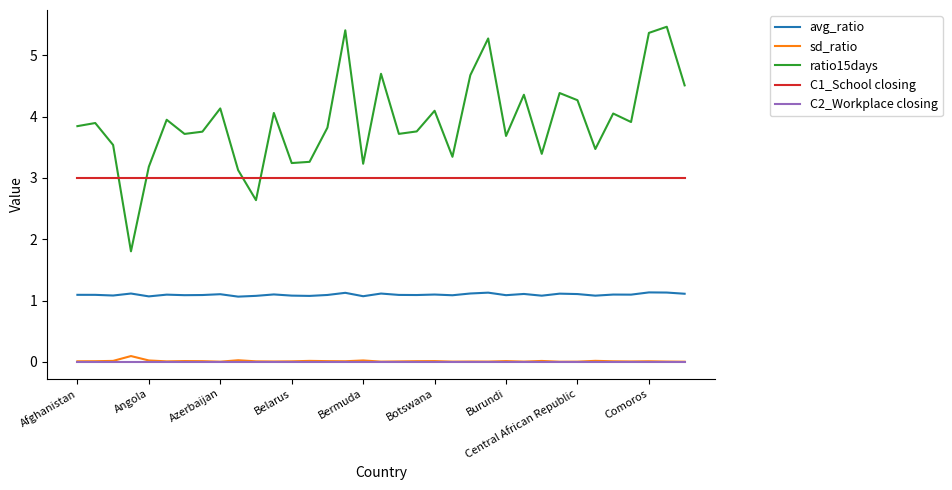

Which series has the widest spread of values?

ratio15days